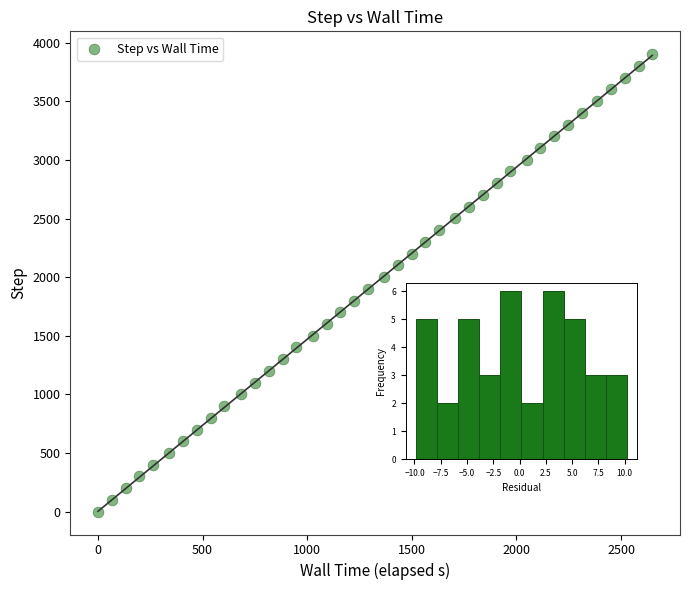

What is the range of Y values (max minus min)?

3900